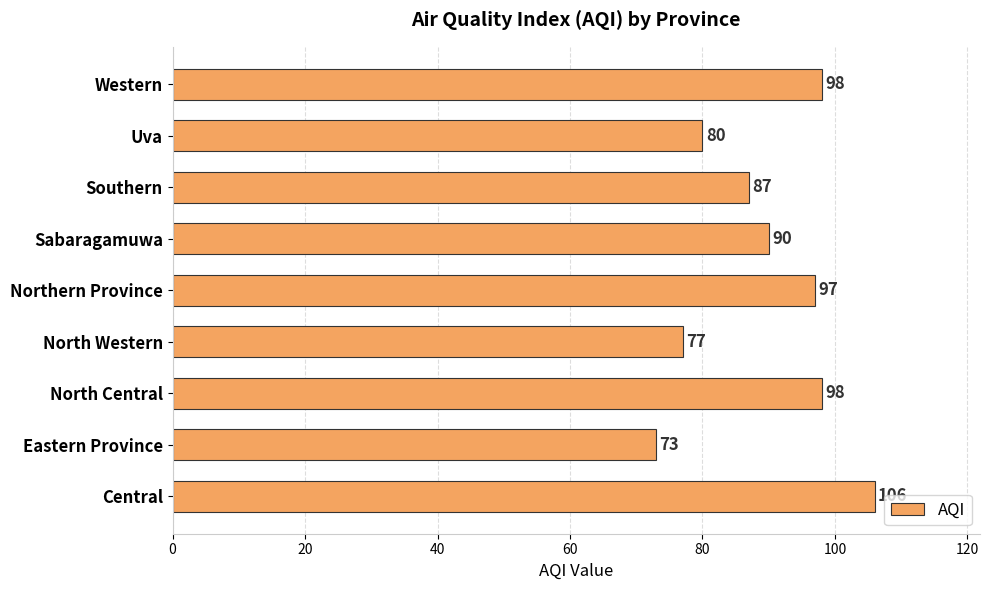

What is the maximum value shown in the chart?

106